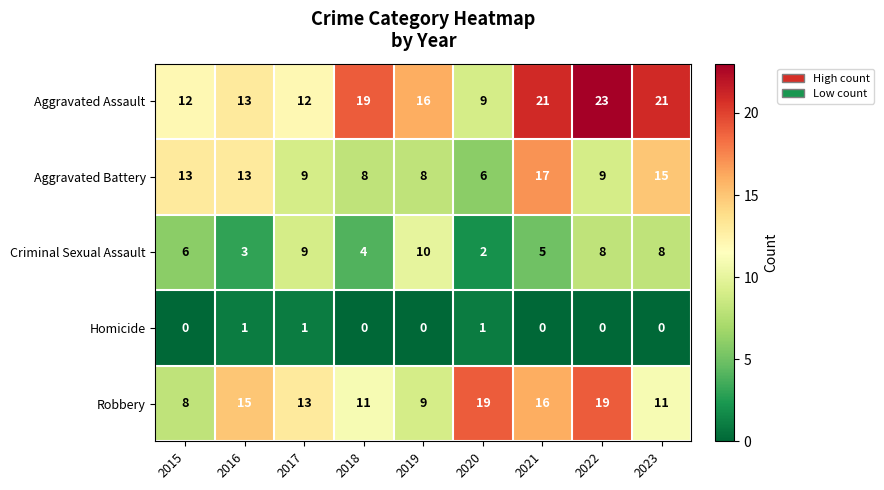

What is the difference between the maximum and second lowest values in the Aggravated Assault series?

11